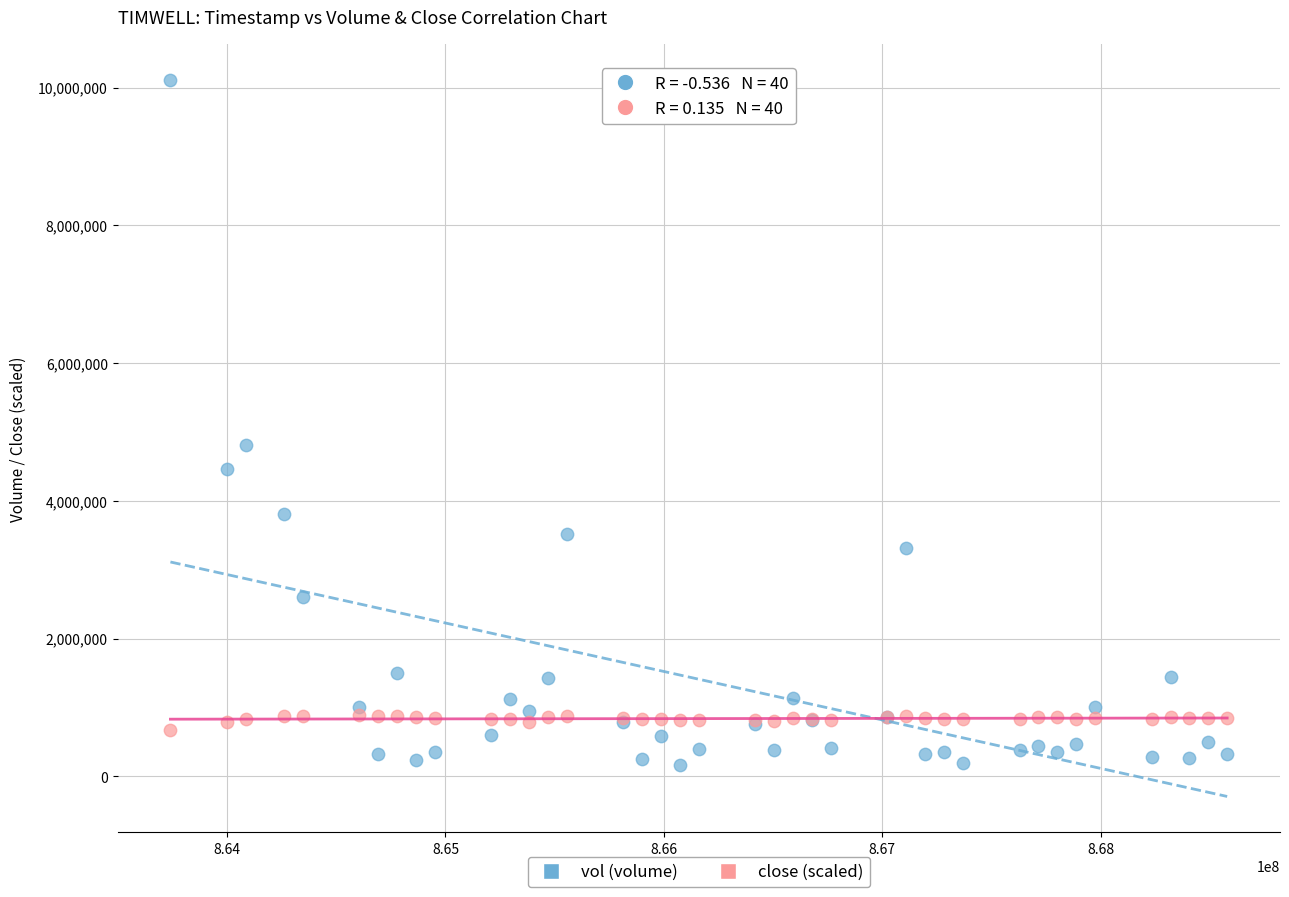

In the vol (volume) series, what Y value is closest to 5137822?

4807971.0